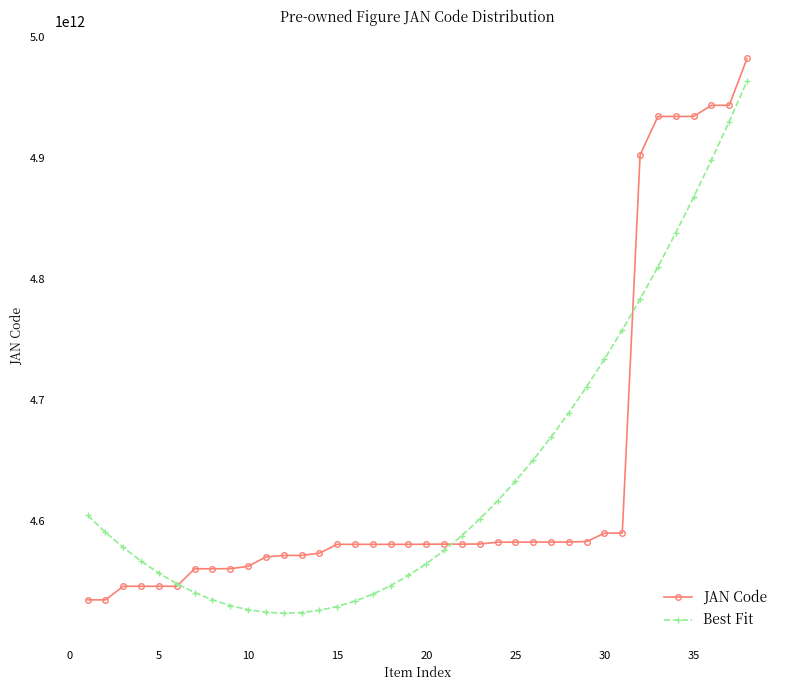

At how many categories does at least one series exceed 4766659619343?

7